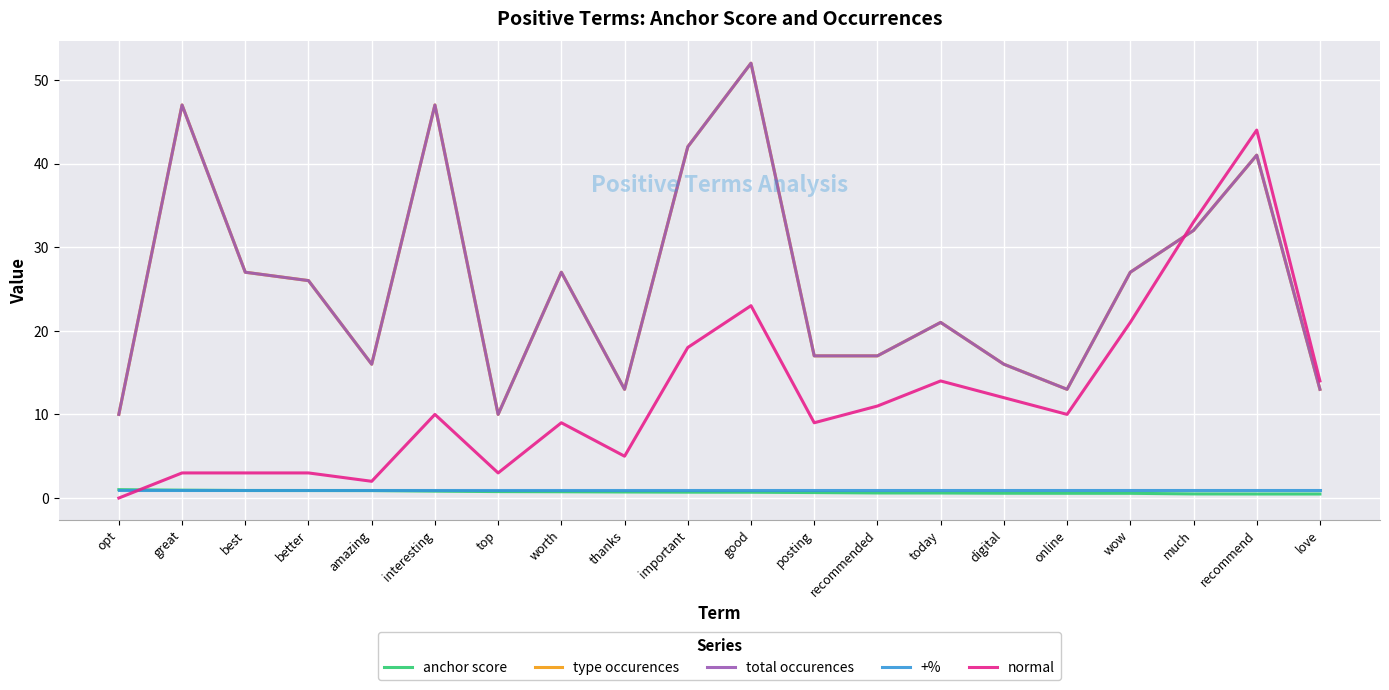

Reading right to left, what are all the values shown in this chart?

anchor score: love=0.5	recommend=0.5	much=0.5	wow=0.6	online=0.6	digital=0.6	today=0.6	recommended=0.6	posting=0.7	good=0.7	important=0.7	thanks=0.7	worth=0.8	top=0.8	interesting=0.8	amazing=0.9	better=0.9	best=0.9	great=0.9	opt=1.0
type occurences: love=13.0	recommend=41.0	much=32.0	wow=27.0	online=13.0	digital=16.0	today=21.0	recommended=17.0	posting=17.0	good=52.0	important=42.0	thanks=13.0	worth=27.0	top=10.0	interesting=47.0	amazing=16.0	better=26.0	best=27.0	great=47.0	opt=10.0
total occurences: love=13.0	recommend=41.0	much=32.0	wow=27.0	online=13.0	digital=16.0	today=21.0	recommended=17.0	posting=17.0	good=52.0	important=42.0	thanks=13.0	worth=27.0	top=10.0	interesting=47.0	amazing=16.0	better=26.0	best=27.0	great=47.0	opt=10.0
+%: love=1.0	recommend=1.0	much=1.0	wow=1.0	online=1.0	digital=1.0	today=1.0	recommended=1.0	posting=1.0	good=1.0	important=1.0	thanks=1.0	worth=1.0	top=1.0	interesting=1.0	amazing=1.0	better=1.0	best=1.0	great=1.0	opt=1.0
normal: love=14.0	recommend=44.0	much=33.0	wow=21.0	online=10.0	digital=12.0	today=14.0	recommended=11.0	posting=9.0	good=23.0	important=18.0	thanks=5.0	worth=9.0	top=3.0	interesting=10.0	amazing=2.0	better=3.0	best=3.0	great=3.0	opt=0.0